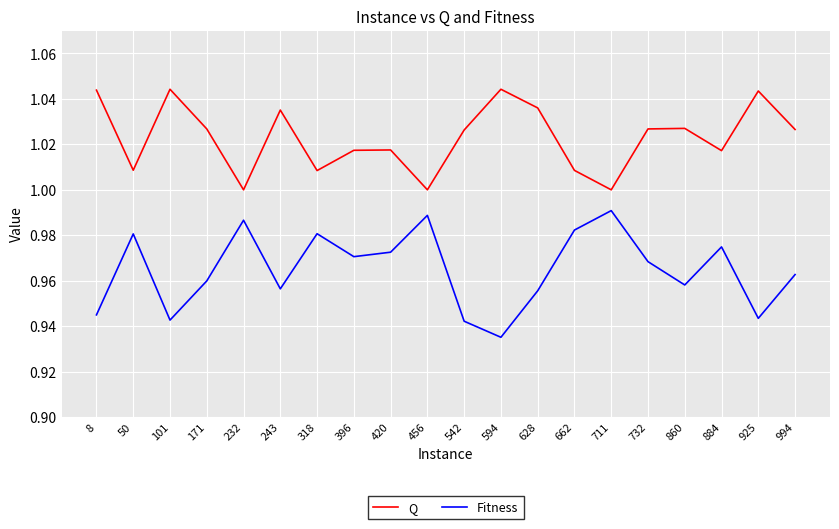

True or false: Fitness and Q cross at least once.

False